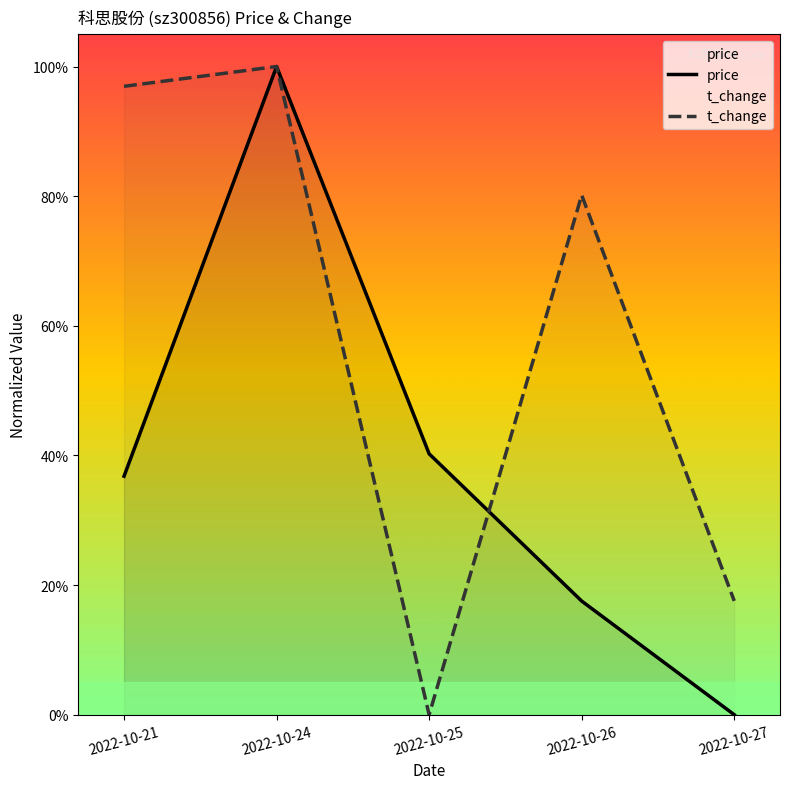

At 2022-10-21, list the series in order from smallest to largest.

price, t_change